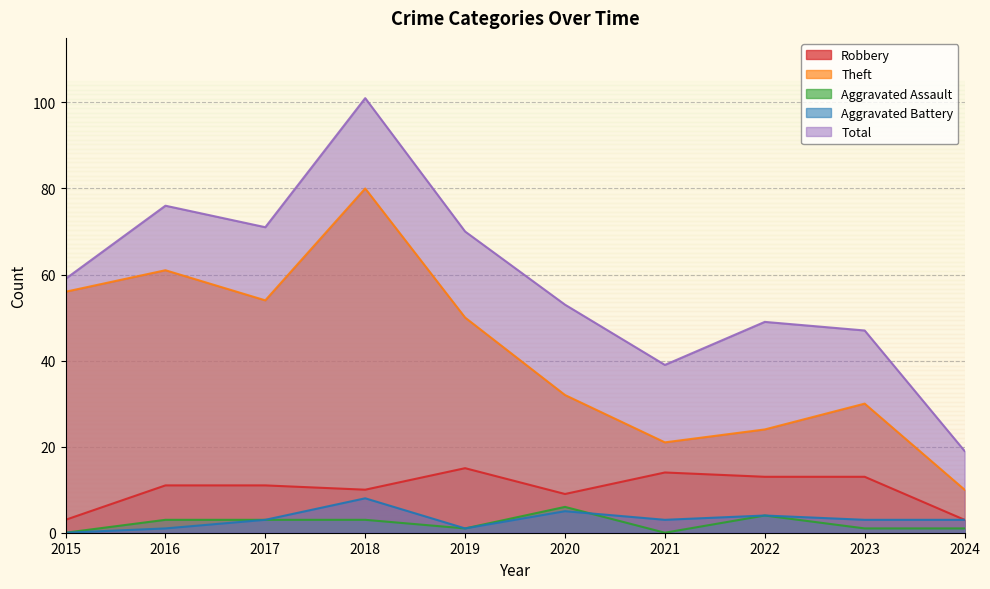

Is the value of Total at 2016 greater than the value of Robbery at 2015?

Yes